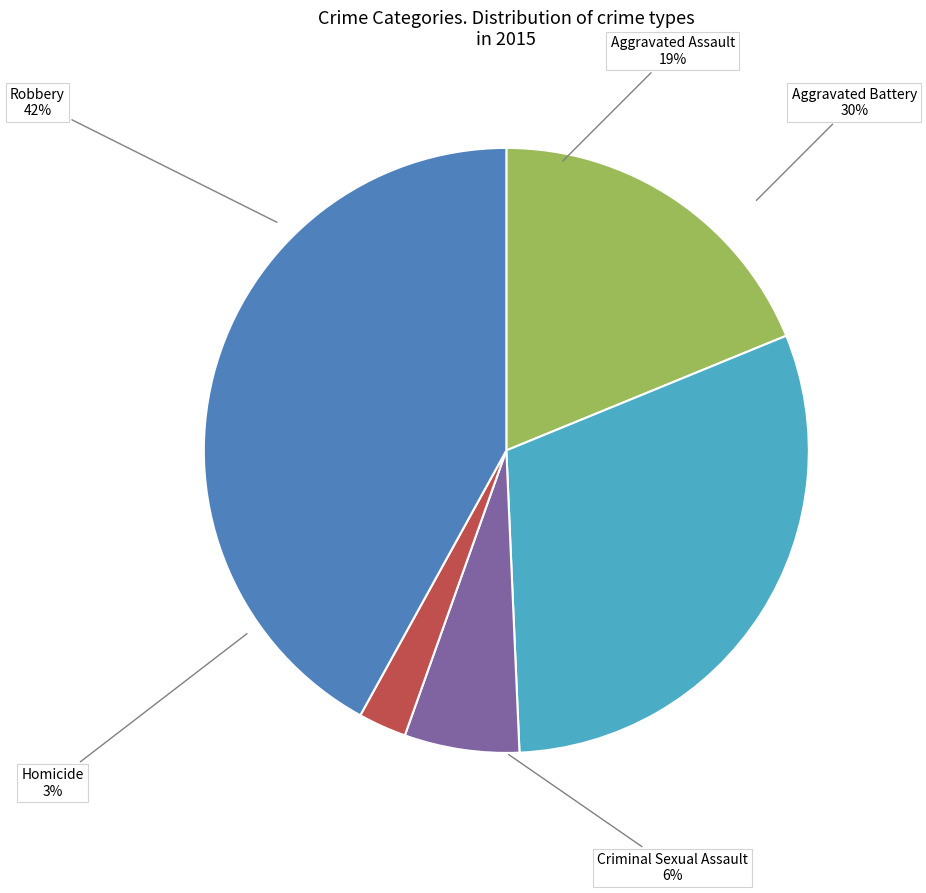

To the nearest percent, what is the combined percentage of Criminal Sexual Assault and Aggravated Assault?

25%